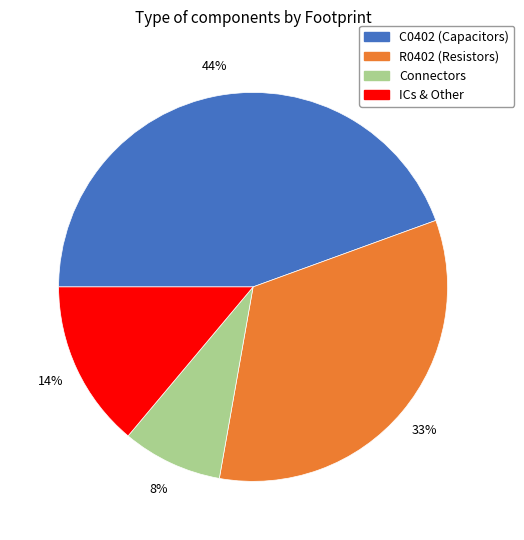

To the nearest percent, what is the average slice percentage?

25%